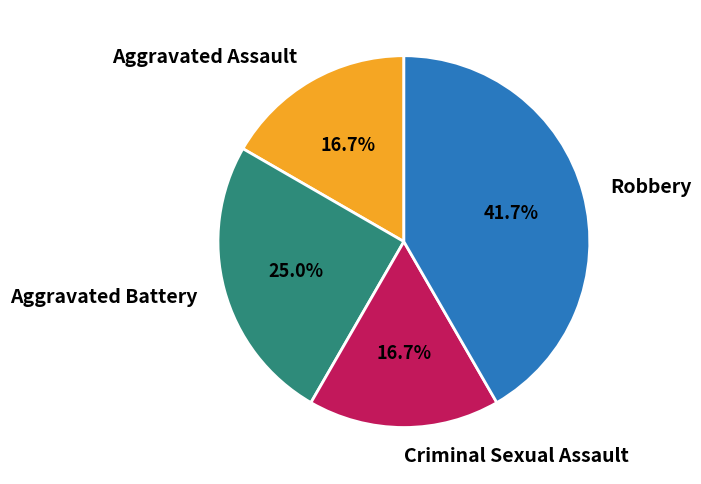

Which category has the biggest portion of the pie?

Robbery